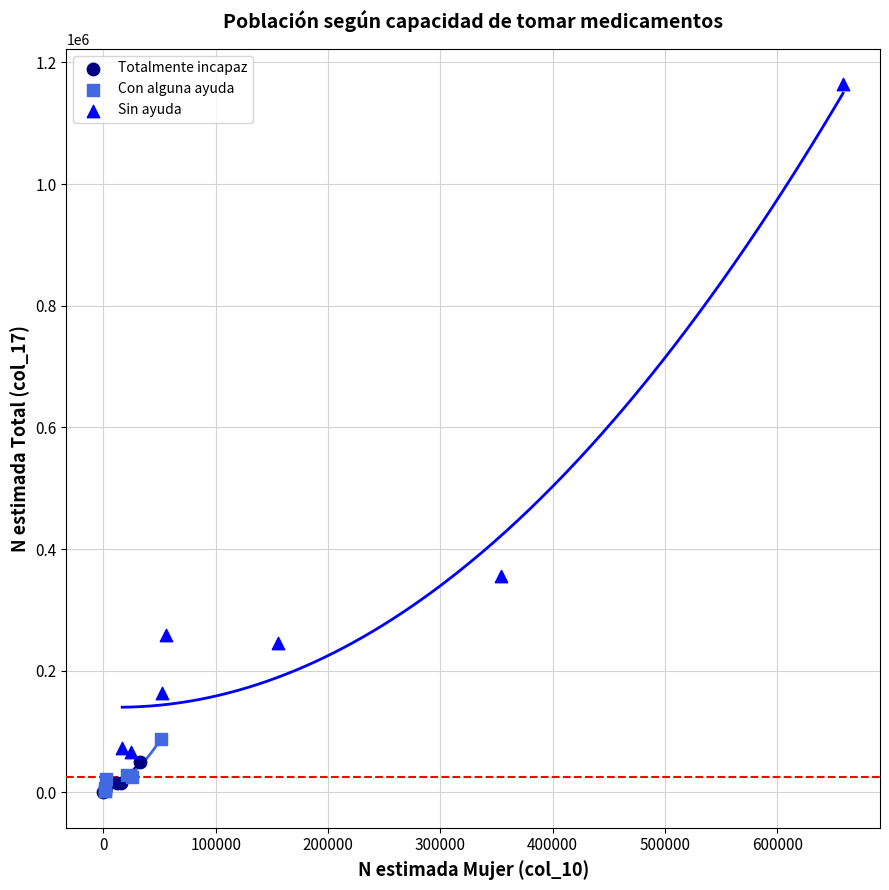

Which series has the largest Y range (max minus min)?

Sin ayuda